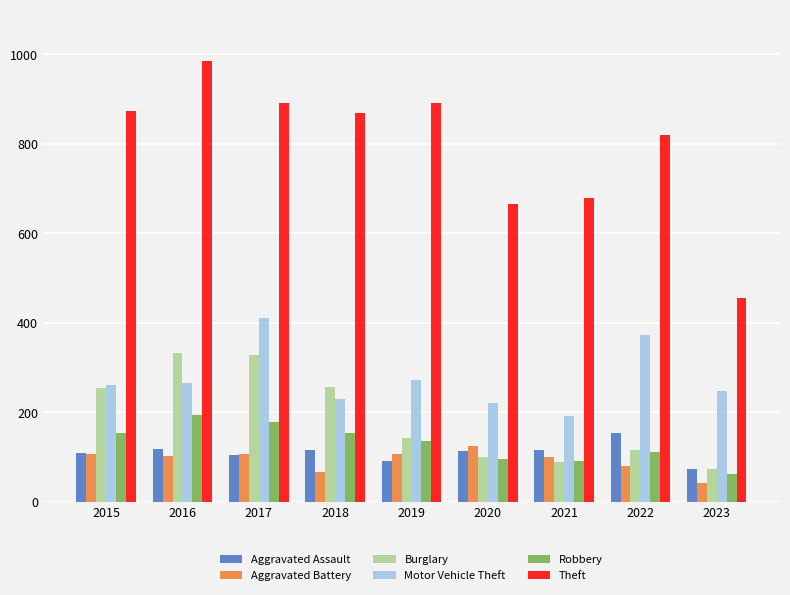

Is it true that Aggravated Battery equals 108 at 2015?

True